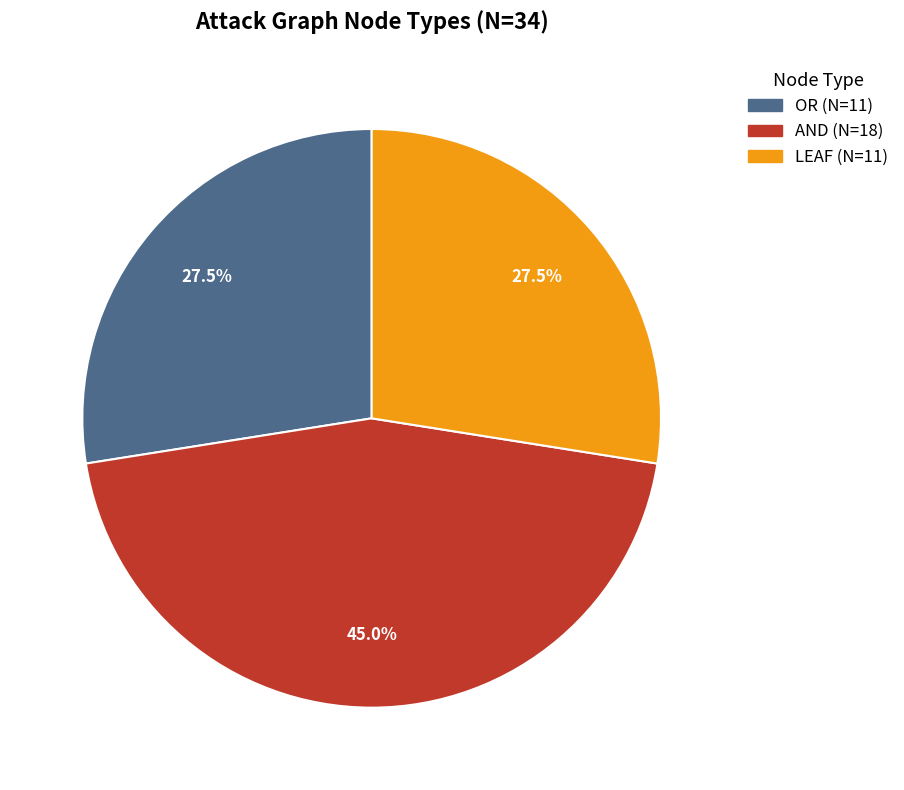

The LEAF slice represents 41% of the pie. True or false?

False